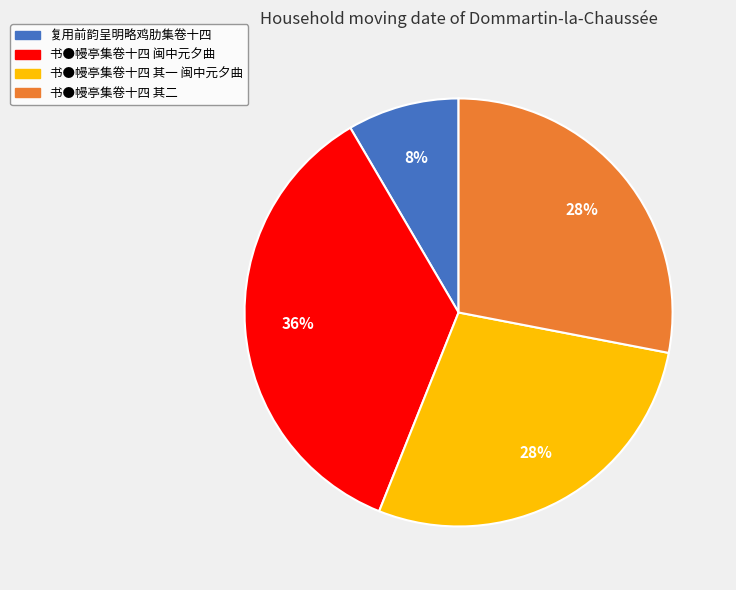

Combined, do 书●幔亭集卷十四 其二 and 复用前韵呈明略鸡肋集卷十四 account for over 50%?

No